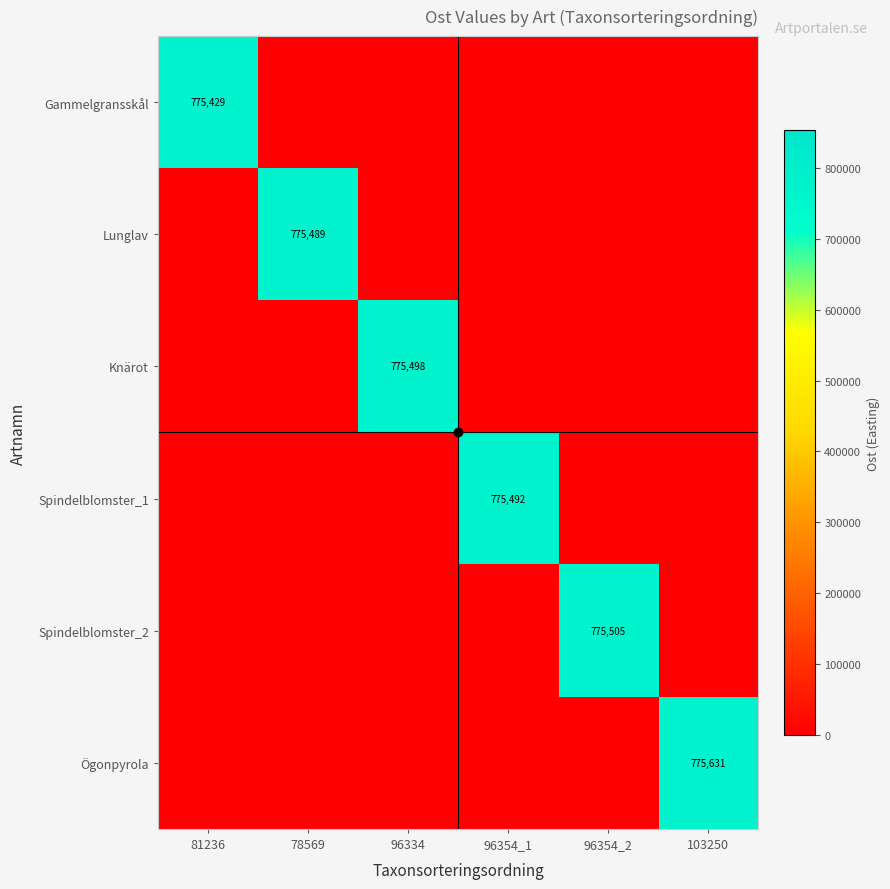

Is it true that Spindelblomster_1 equals 210023 at 96354_1?

False